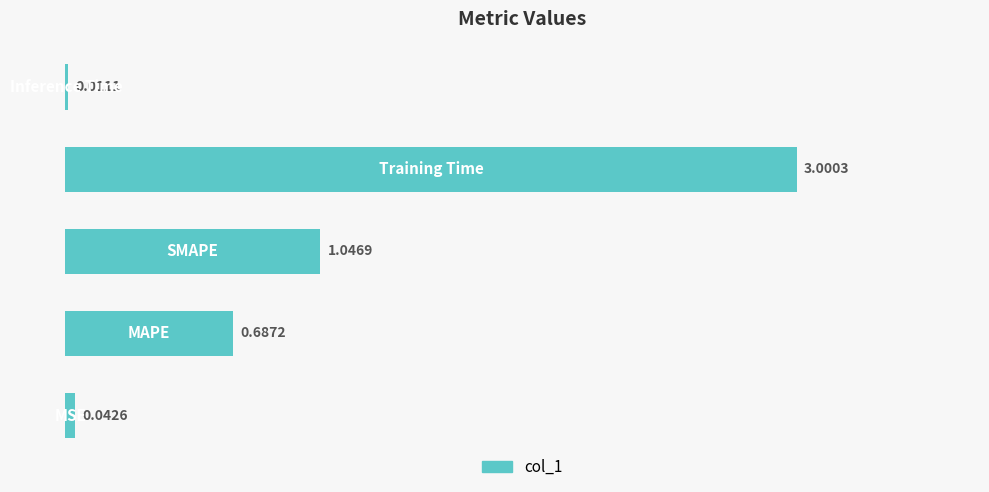

What is the sum of all values?

4.8